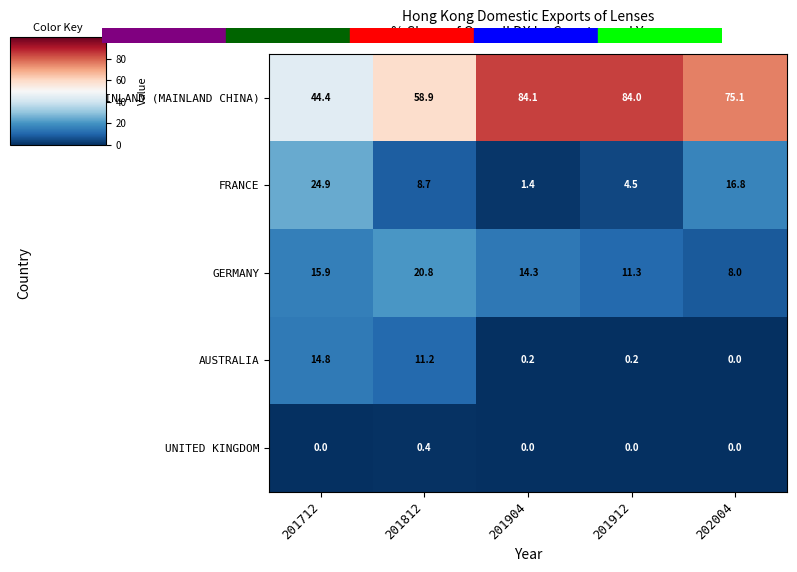

What value does the CHINESE MAINLAND (MAINLAND CHINA) series have at 201904?

84.1